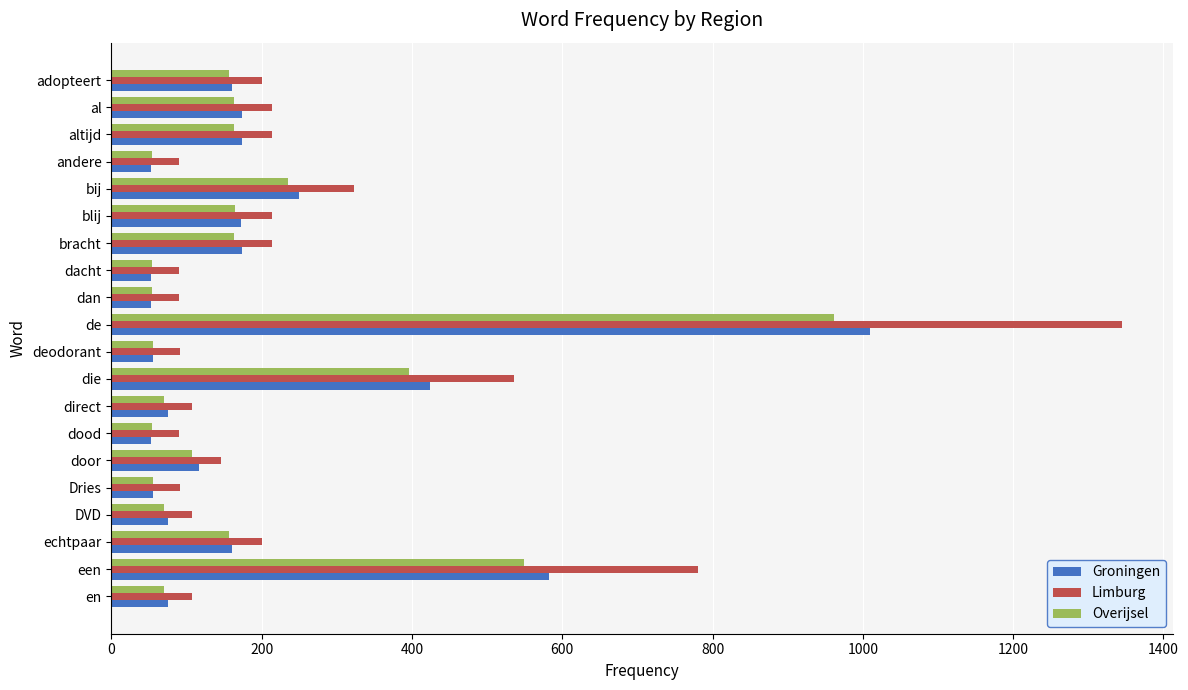

What is the difference between the maximum and minimum values in the Groningen series?

956